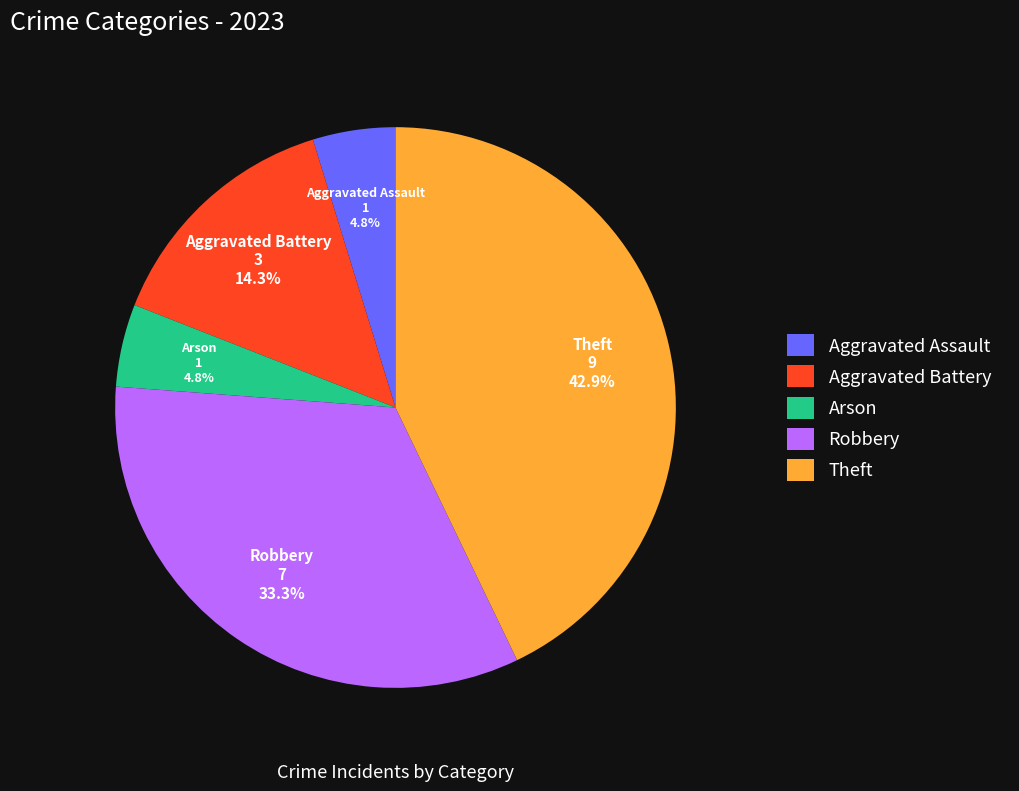

How many segments does this pie chart have?

5